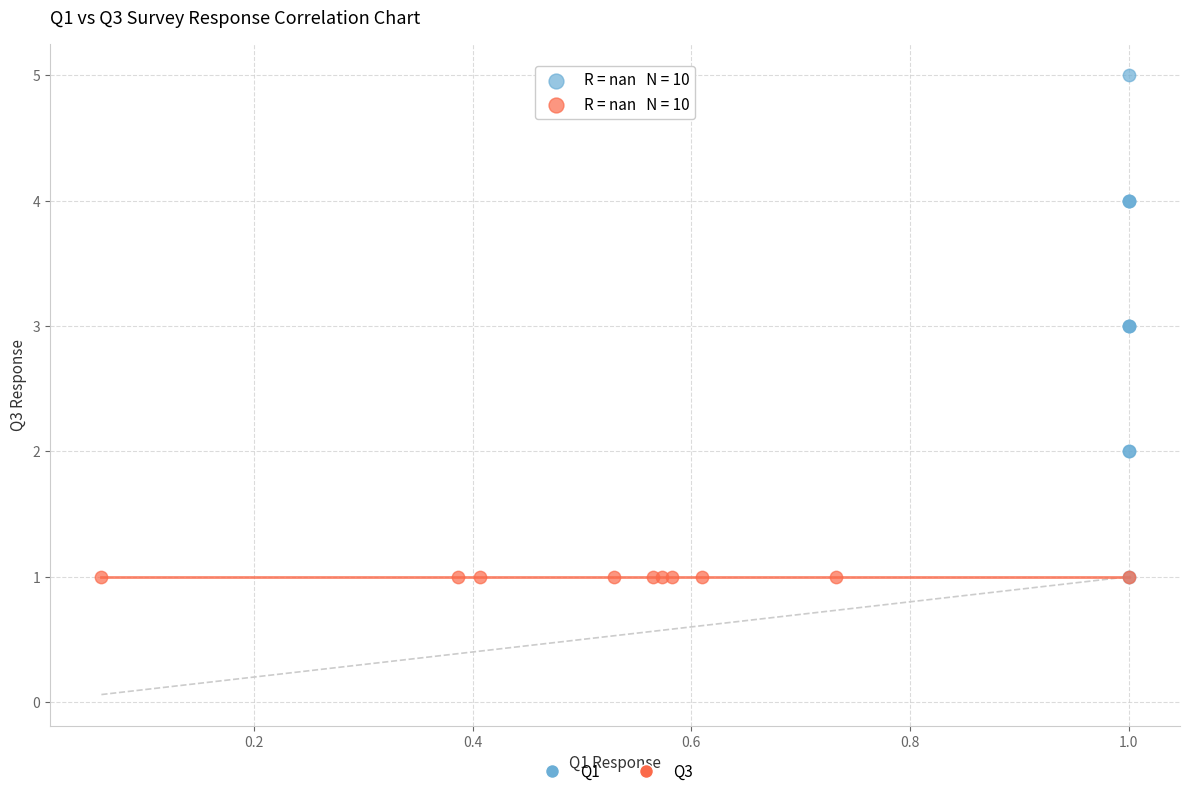

Which series reaches the maximum Y coordinate?

Q1